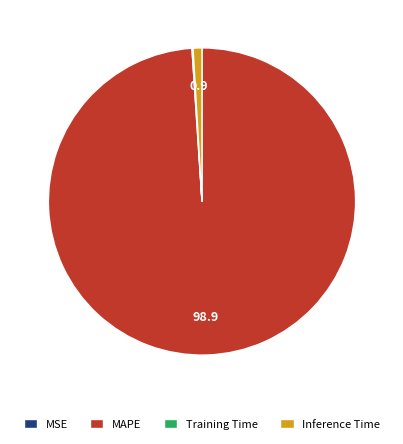

The MAPE slice represents 99% of the pie. True or false?

True